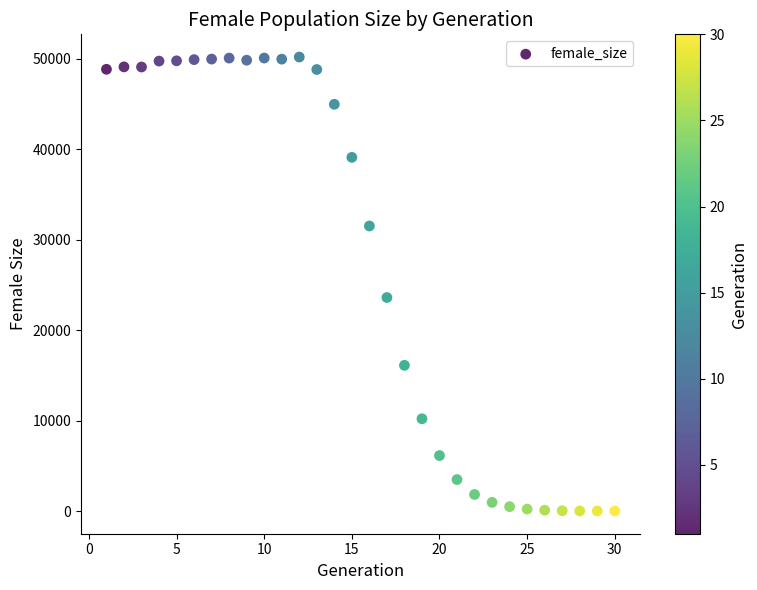

What is the range of X values (max minus min)?

29